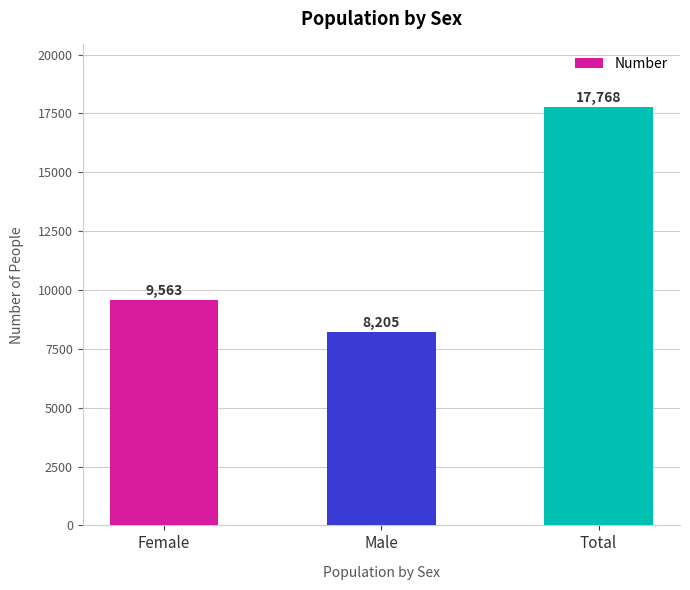

How many categories are shown in the chart?

3